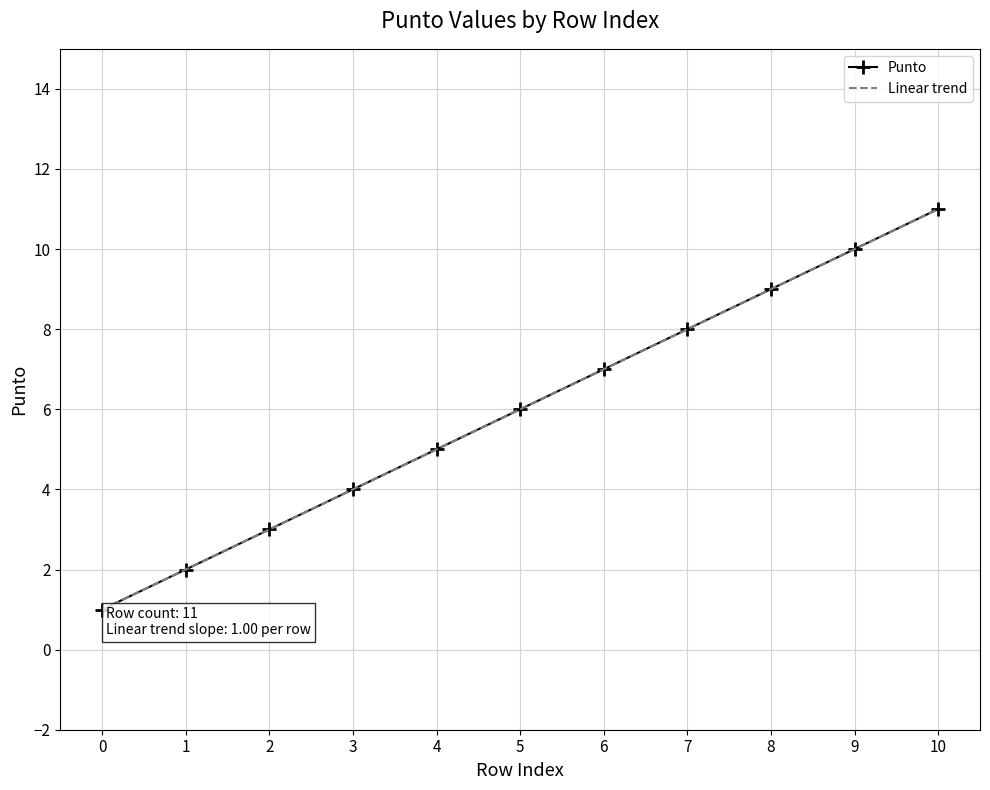

Where is the data nearest to the value 6?

5